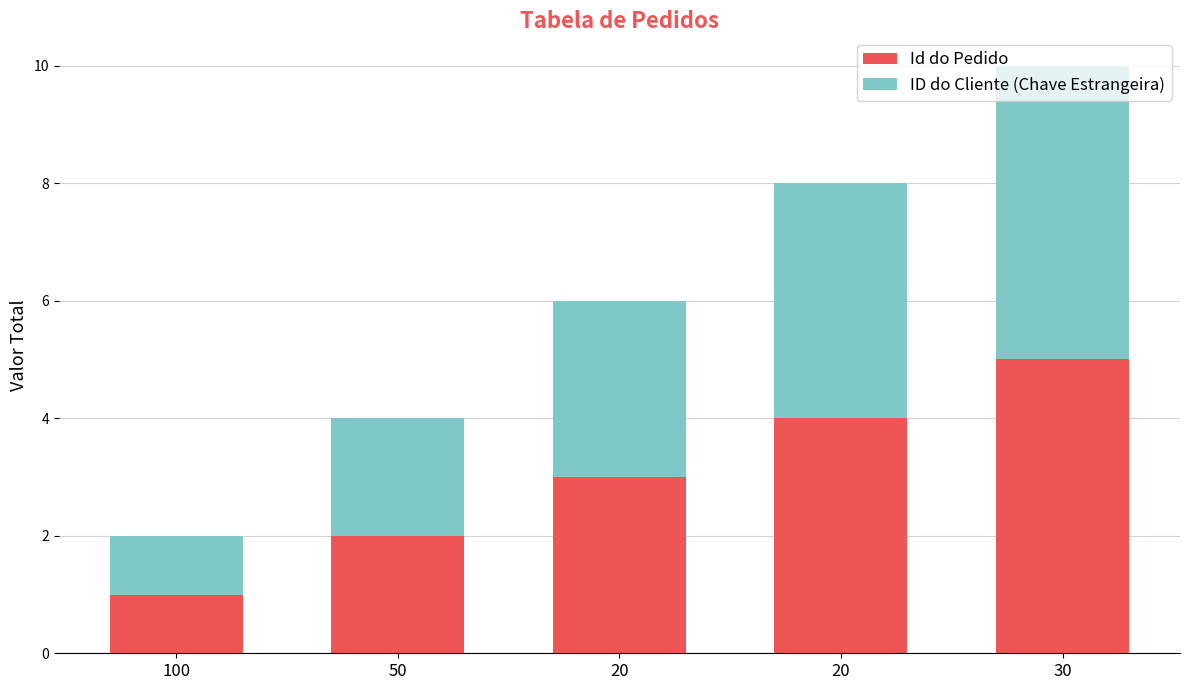

The value of Id do Pedido at 30 is 2. True or false?

False